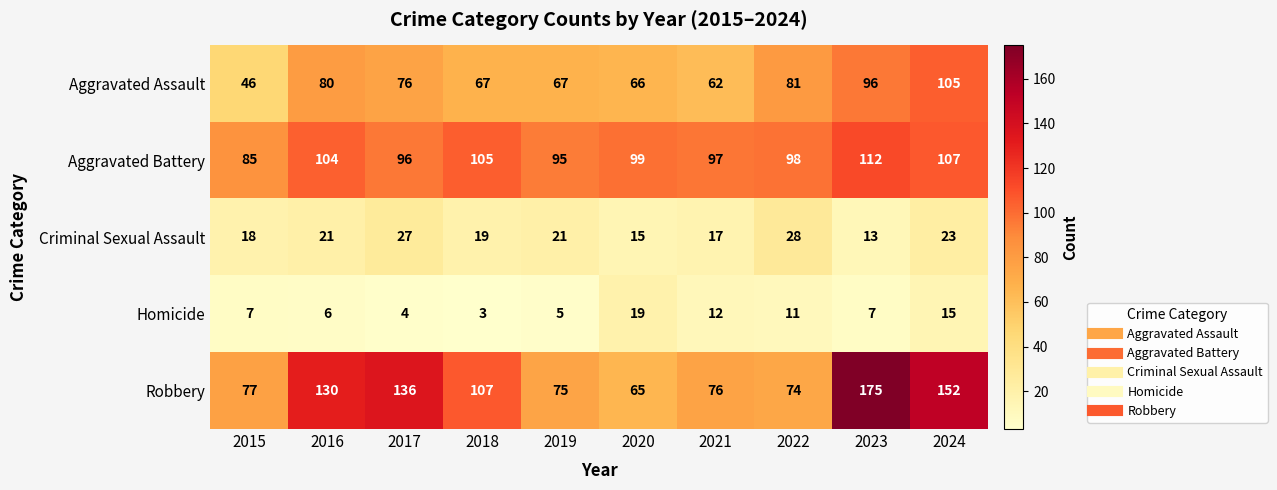

Rank the series by their maximum value, from highest to lowest.

Robbery, Aggravated Battery, Aggravated Assault, Criminal Sexual Assault, Homicide